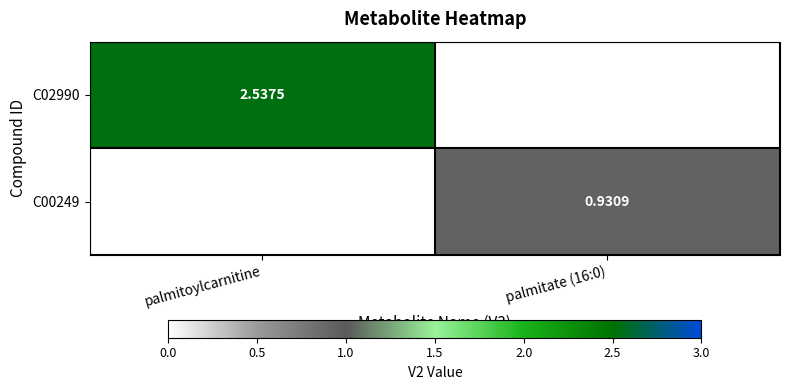

Which category has the highest value in the C00249 series?

palmitate (16:0)